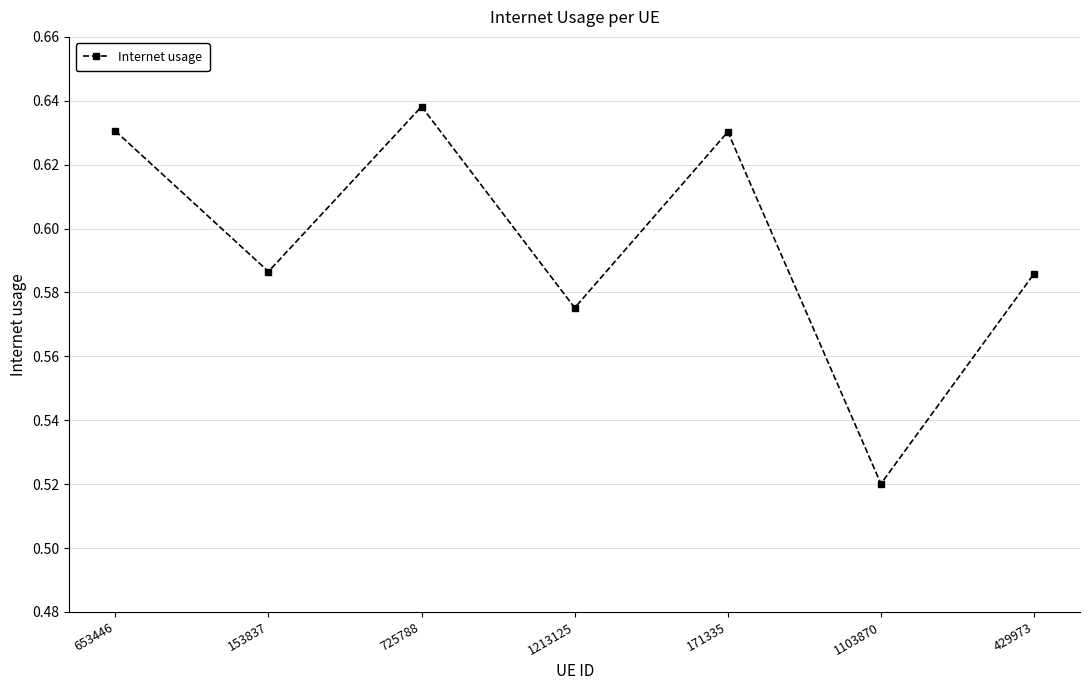

What is the label of the 2nd point from the left?

153837